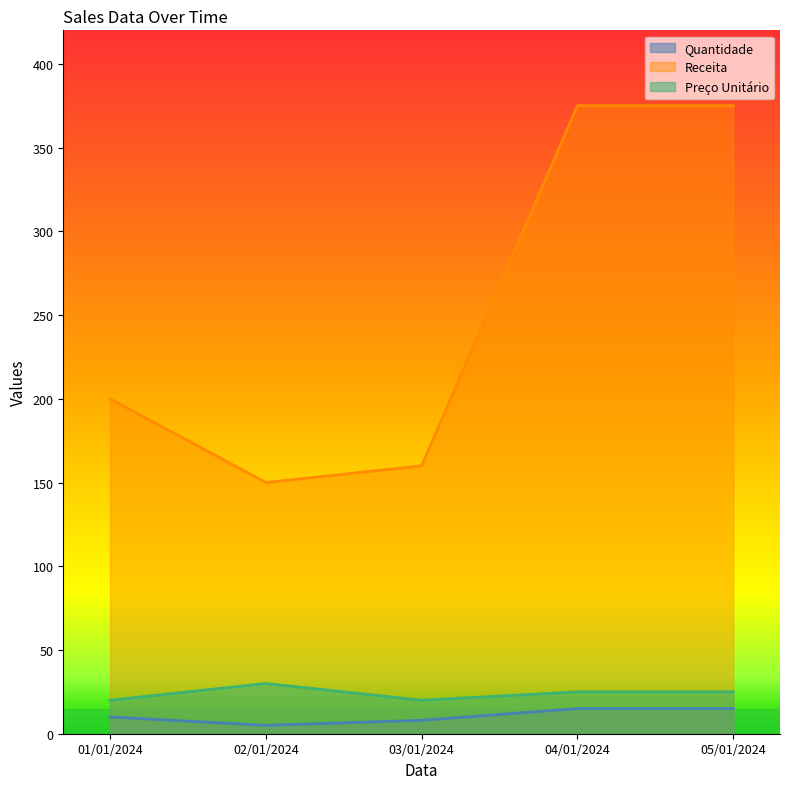

True or false: Quantidade and Receita intersect in this chart.

False